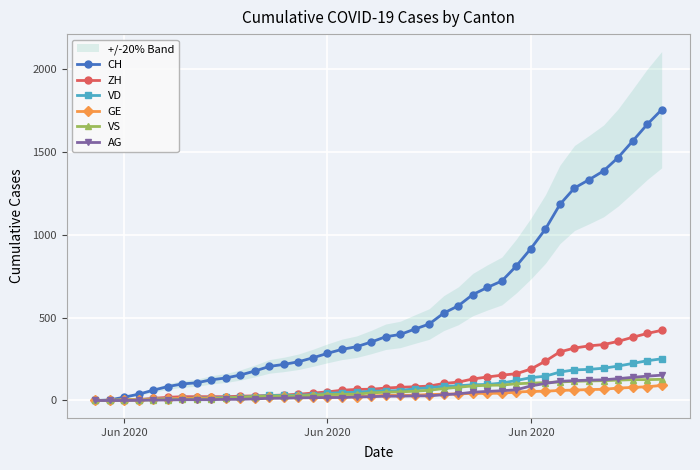

How many values in VD are above zero?

38